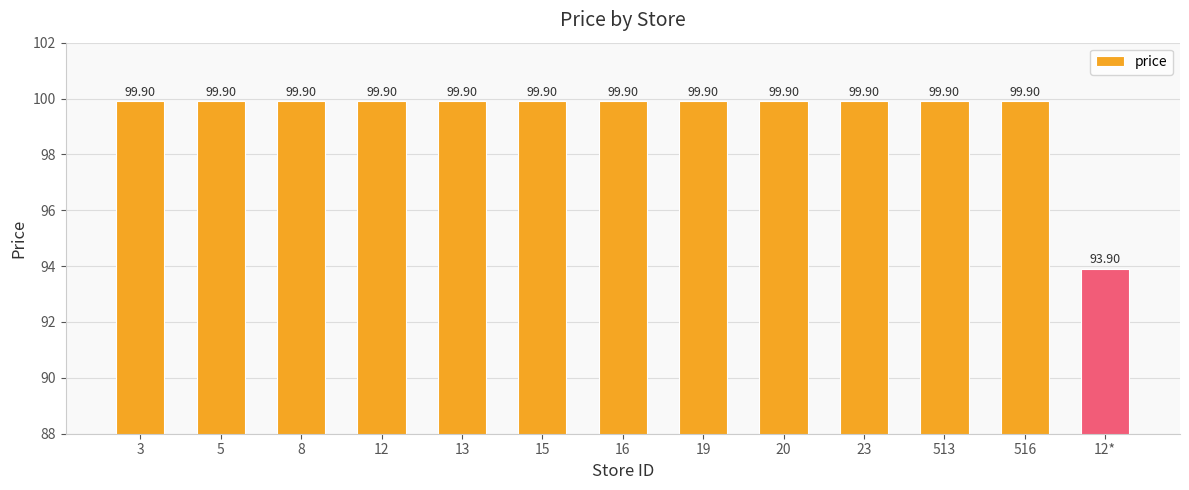

What is the value of the 11th bar from the left?

99.9